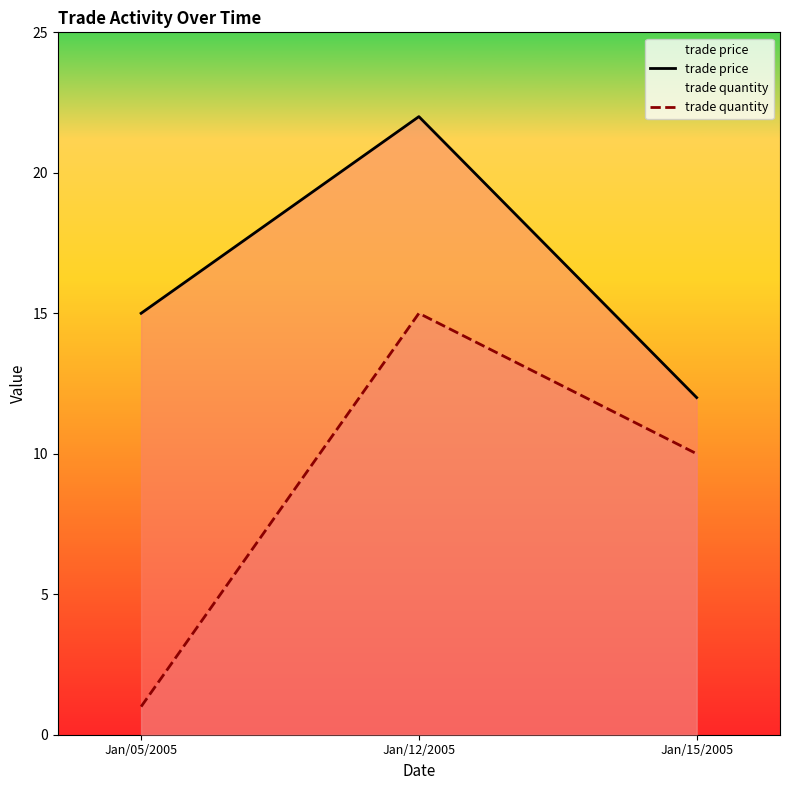

What is the maximum value for trade quantity?

15